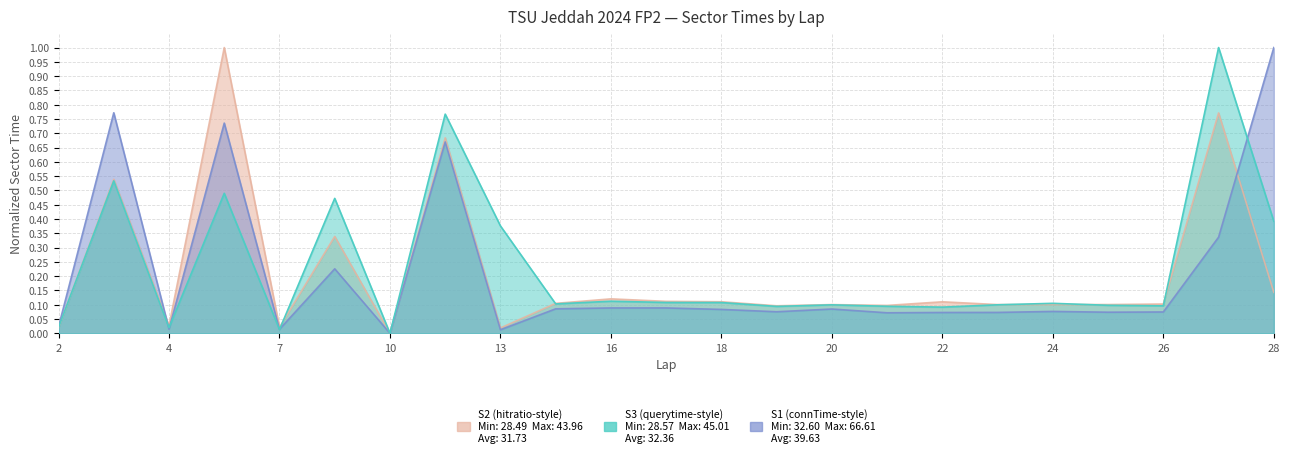

How many interior local valleys does the S2 series have?

8